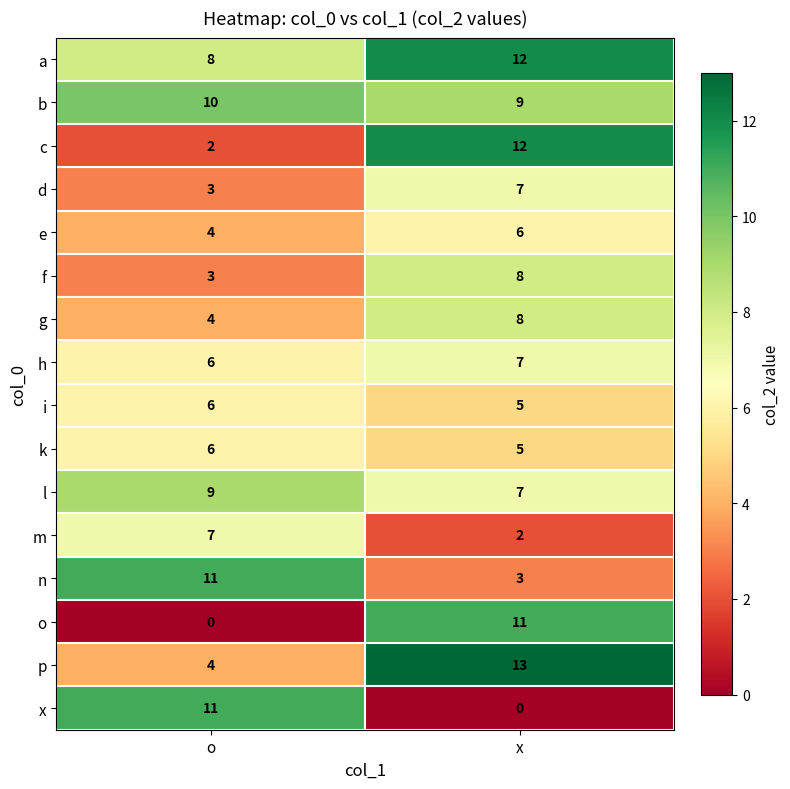

What is the difference between the highest and lowest values at x?

13